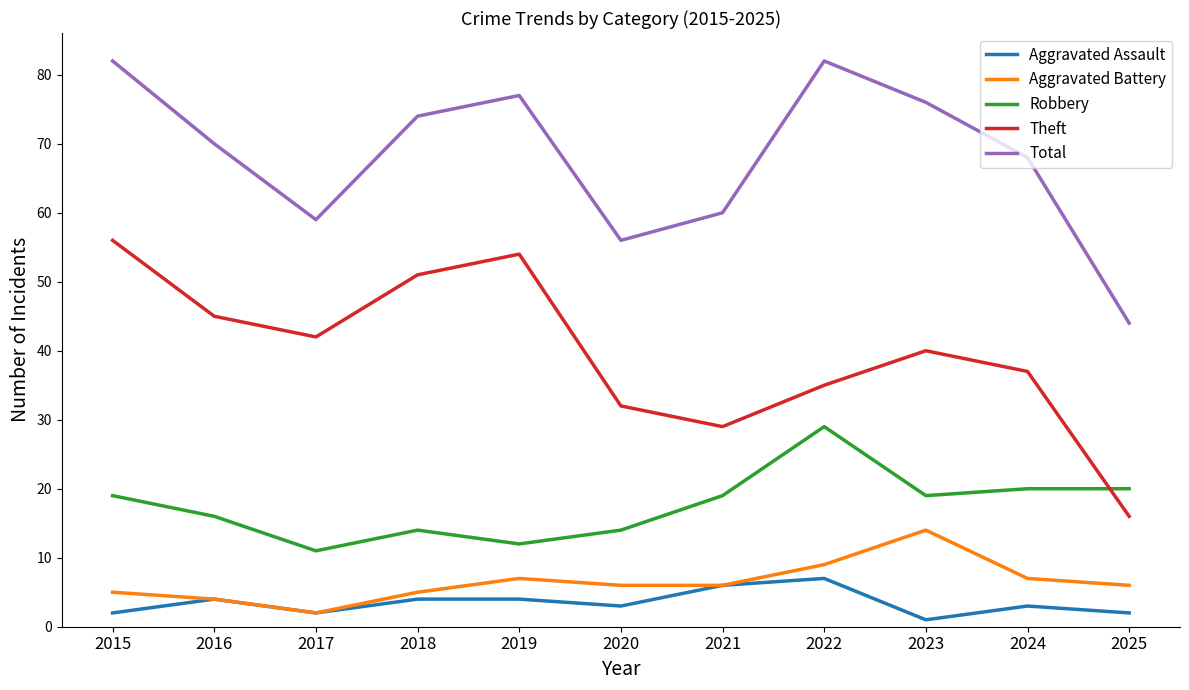

List the series in order of their peak value, highest first.

Total, Theft, Robbery, Aggravated Battery, Aggravated Assault